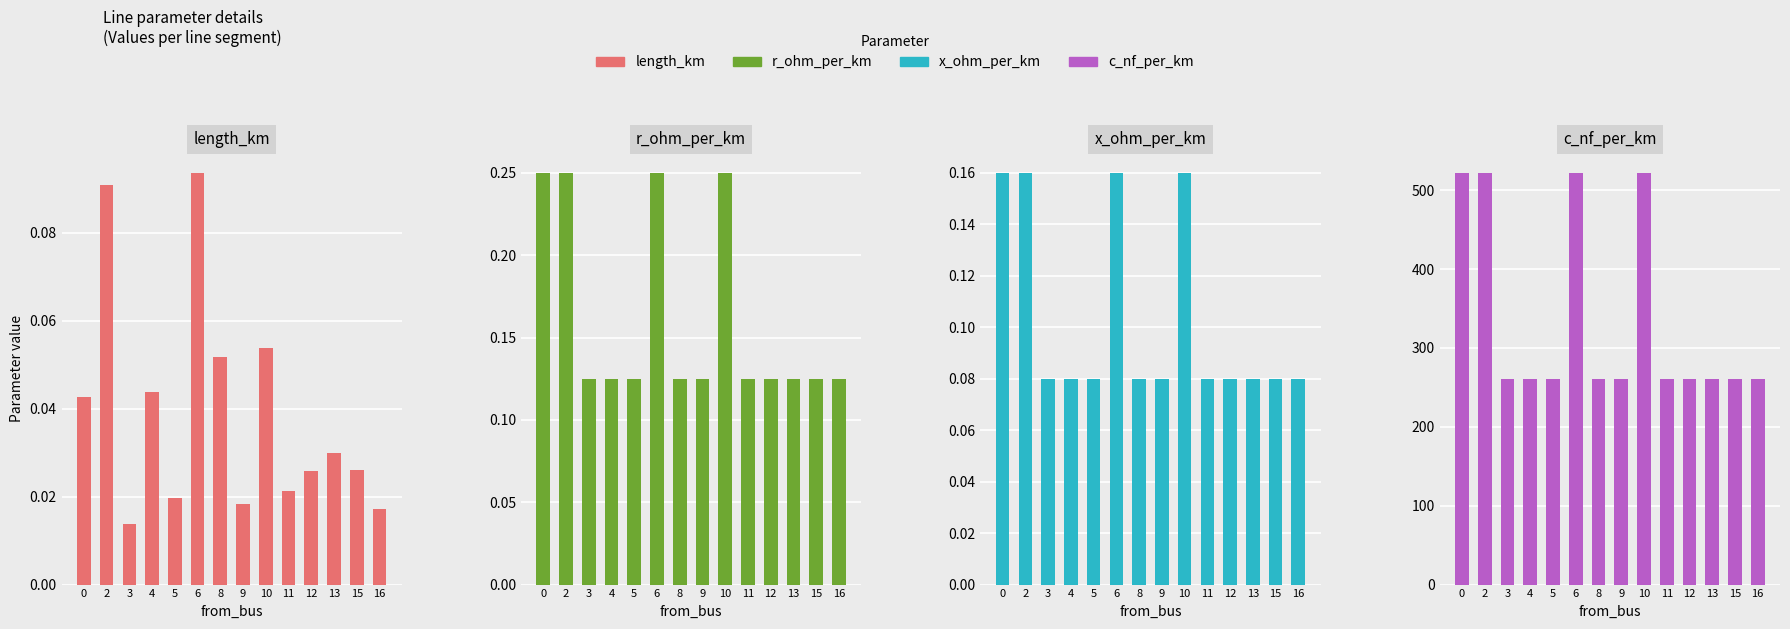

What is the value of the c_nf_per_km bar at the 6th from the left?

522.0